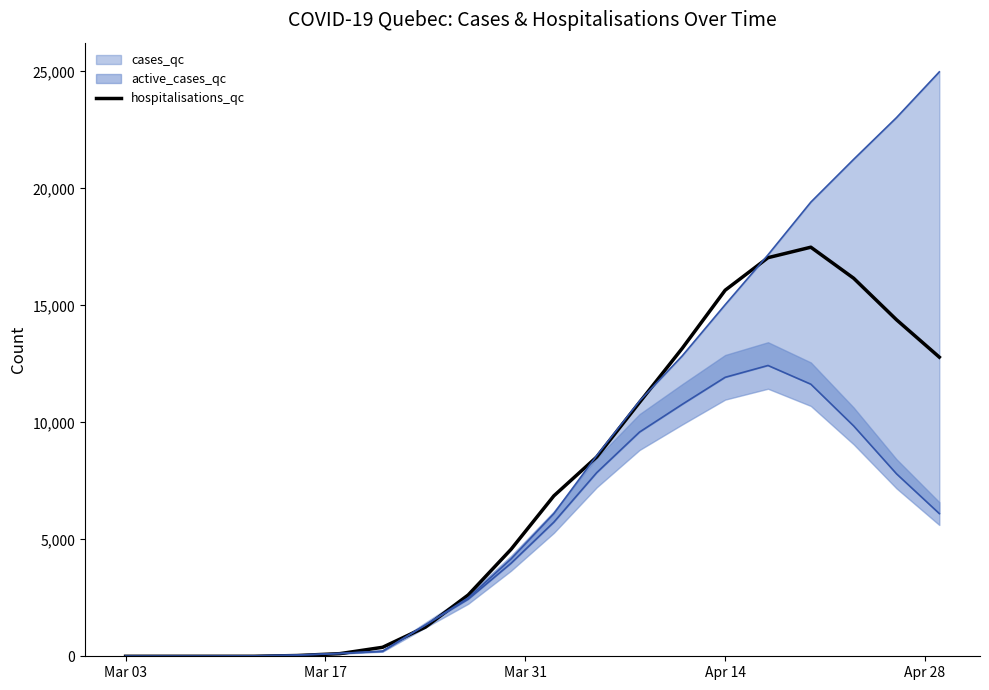

What is the label of the 1st point from the left?

Mar 03